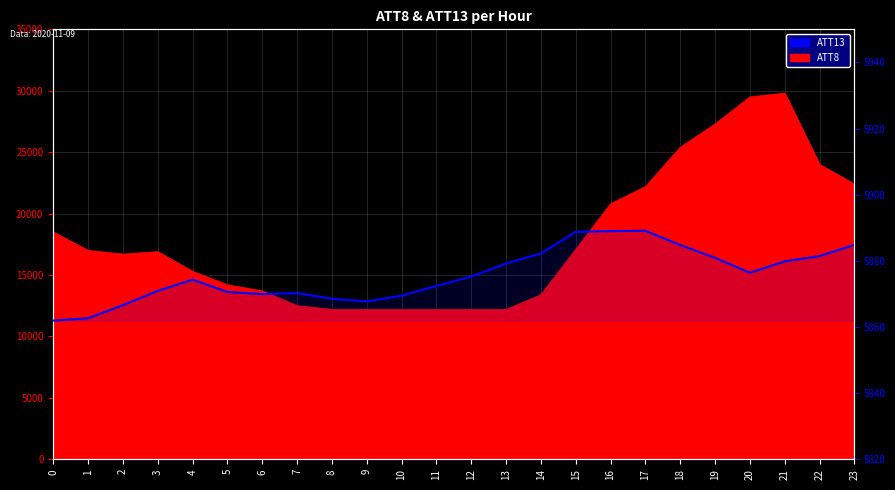

Reading left to right, list all the values displayed in this chart.

5861.9	5862.7	5866.6	5870.9	5874.3	5870.6	5870.0	5870.3	5868.5	5867.8	5869.5	5872.4	5875.2	5879.2	5882.3	5888.8	5889.0	5889.1	5884.8	5880.9	5876.4	5879.8	5881.5	5884.8